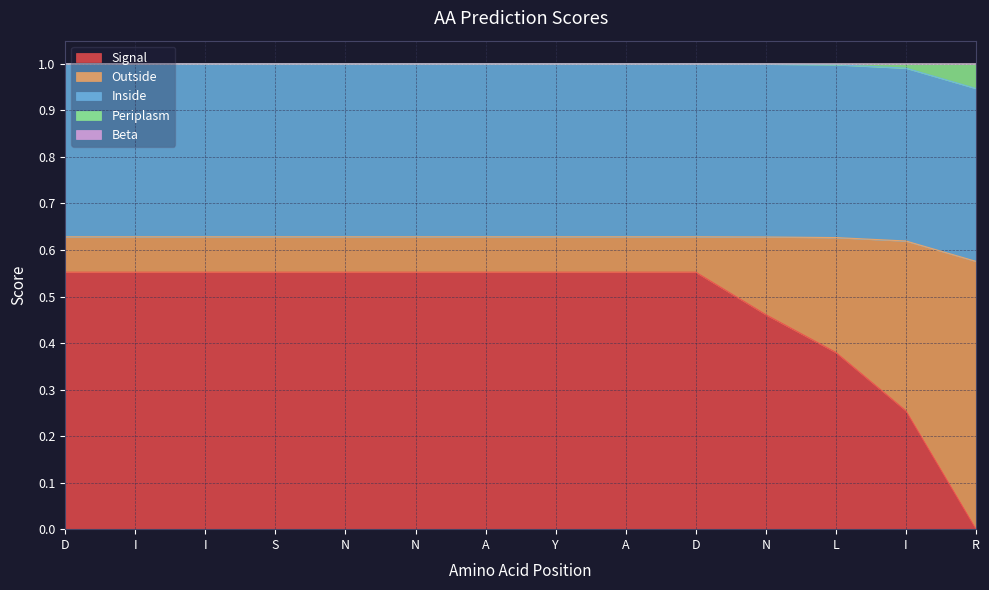

The Inside series shows 0.5 at L. True or false?

False